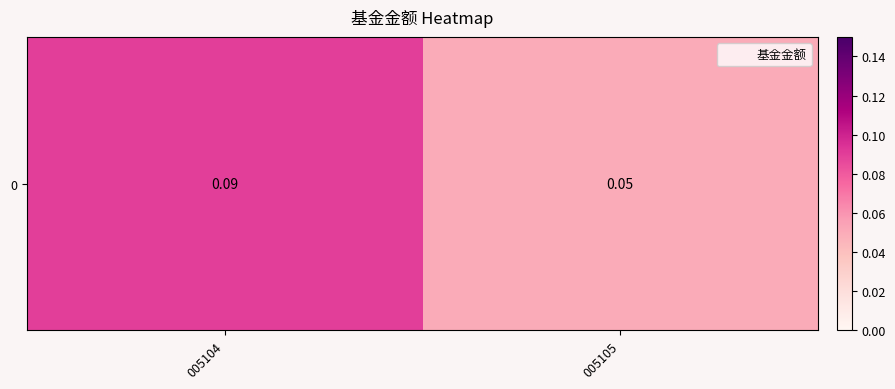

The value at 005104 is 0.1. True or false?

True